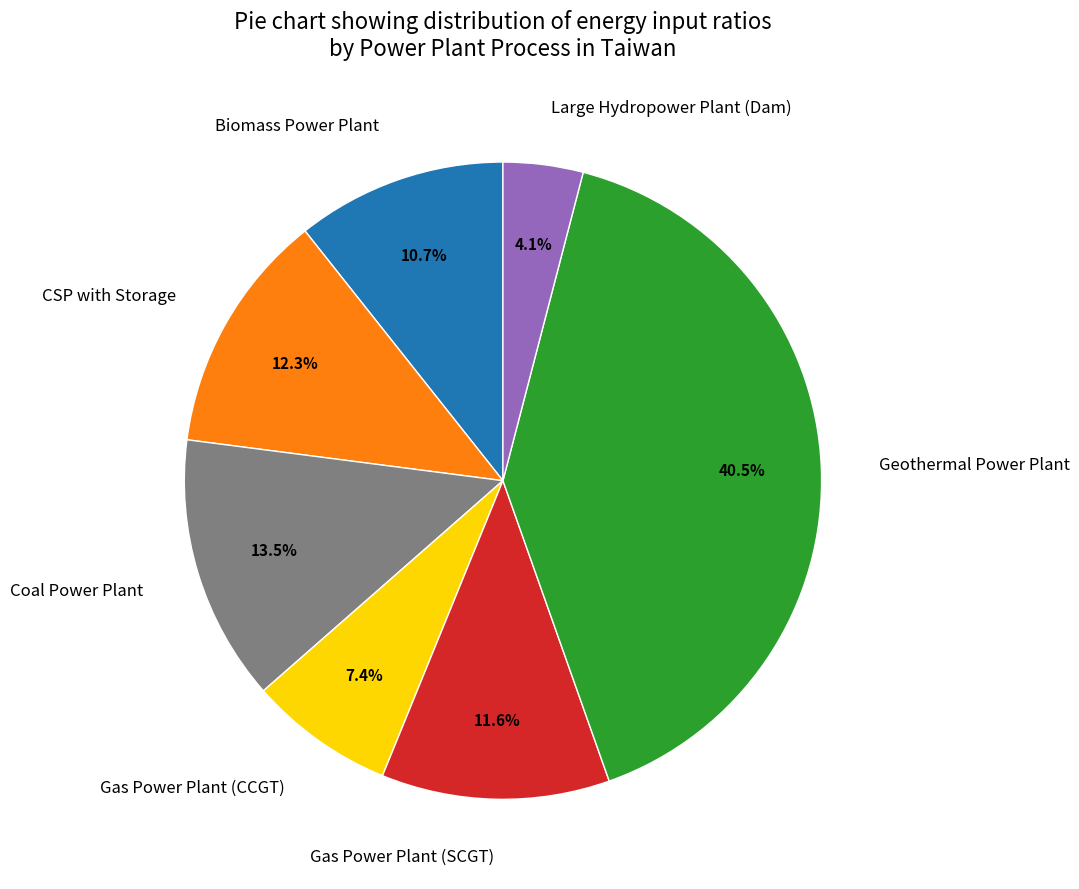

Between CSP with Storage and Coal Power Plant, which is larger?

Coal Power Plant